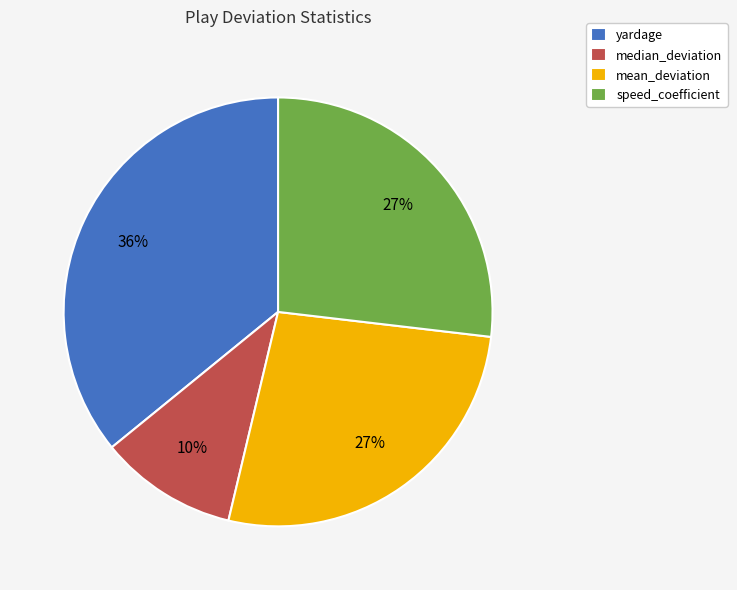

Does median_deviation account for over 50% of the chart?

No